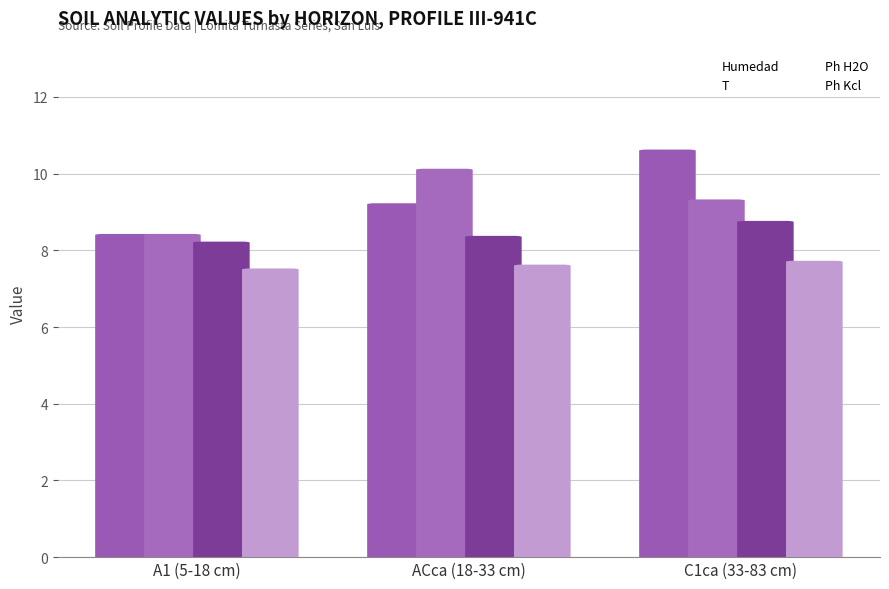

Between ACca (18-33 cm) and C1ca (33-83 cm), which is larger?

C1ca (33-83 cm)